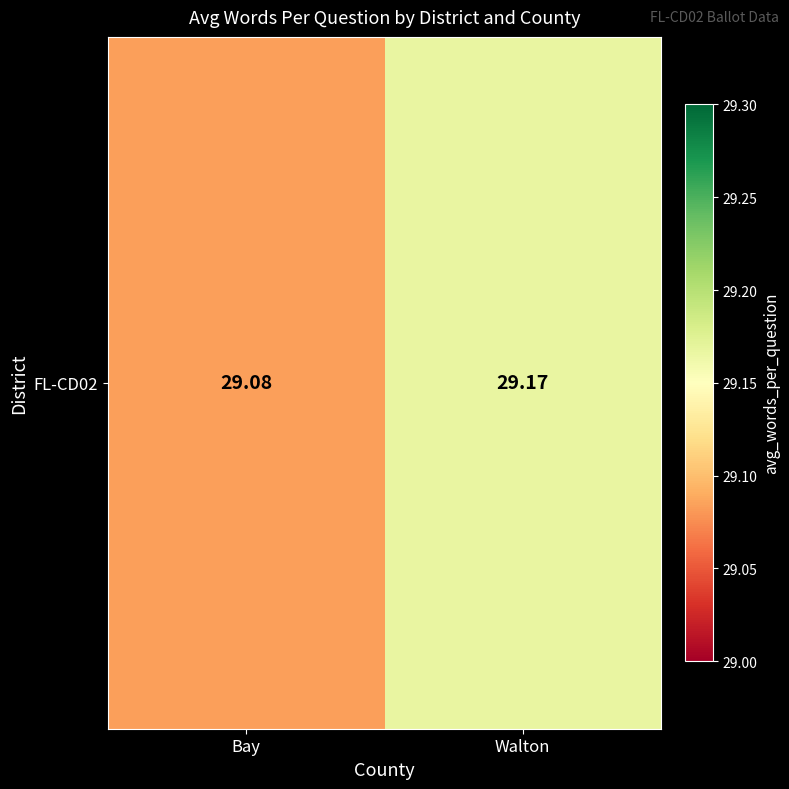

What is the average value?

29.1